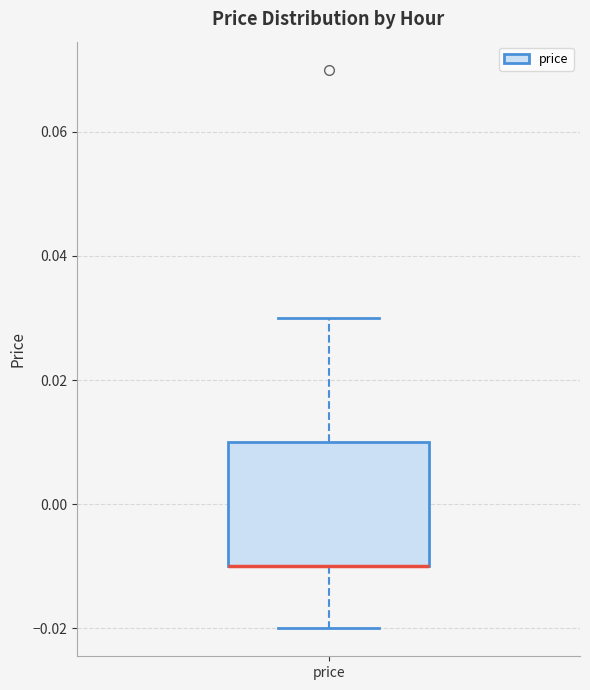

Where is the upper edge of the box for price on the y-axis? The values are not printed on the chart, so give them approximately, as read against the axis.

0.01